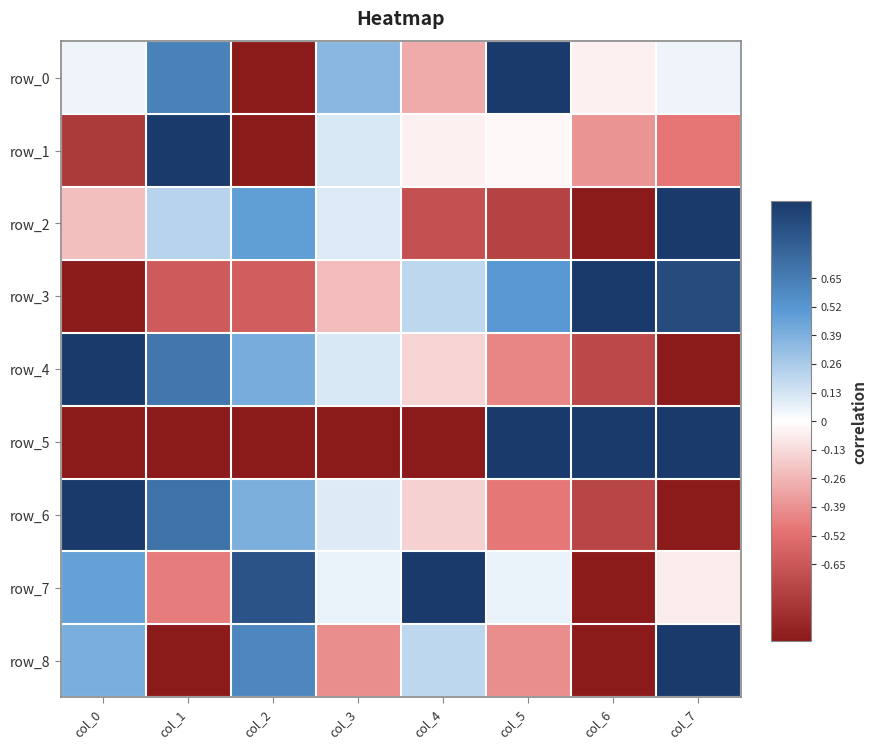

Reading left to right, extract all data points from this chart.

row_0: col_0=0.0	col_1=0.6	col_2=-1.0	col_3=0.4	col_4=-0.3	col_5=1.0	col_6=-0.0	col_7=0.0
row_1: col_0=-0.8	col_1=1.0	col_2=-1.0	col_3=0.1	col_4=-0.0	col_5=-0.0	col_6=-0.4	col_7=-0.5
row_2: col_0=-0.2	col_1=0.2	col_2=0.5	col_3=0.1	col_4=-0.7	col_5=-0.8	col_6=-1.0	col_7=1.0
row_3: col_0=-1.0	col_1=-0.6	col_2=-0.6	col_3=-0.2	col_4=0.2	col_5=0.5	col_6=1.0	col_7=0.9
row_4: col_0=1.0	col_1=0.7	col_2=0.4	col_3=0.1	col_4=-0.2	col_5=-0.4	col_6=-0.7	col_7=-1.0
row_5: col_0=-1.0	col_1=-1.0	col_2=-1.0	col_3=-1.0	col_4=-1.0	col_5=1.0	col_6=1.0	col_7=1.0
row_6: col_0=1.0	col_1=0.7	col_2=0.4	col_3=0.1	col_4=-0.2	col_5=-0.5	col_6=-0.7	col_7=-1.0
row_7: col_0=0.5	col_1=-0.5	col_2=0.9	col_3=0.1	col_4=1.0	col_5=0.1	col_6=-1.0	col_7=-0.1
row_8: col_0=0.4	col_1=-1.0	col_2=0.6	col_3=-0.4	col_4=0.2	col_5=-0.4	col_6=-1.0	col_7=1.0